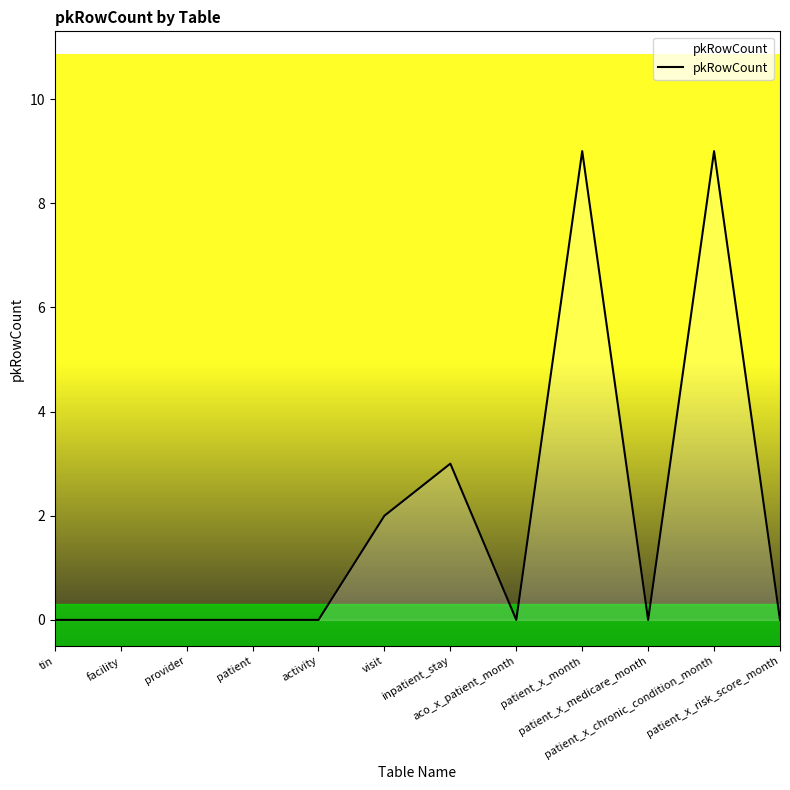

True or false: the data shows 9 at patient_x_month.

True